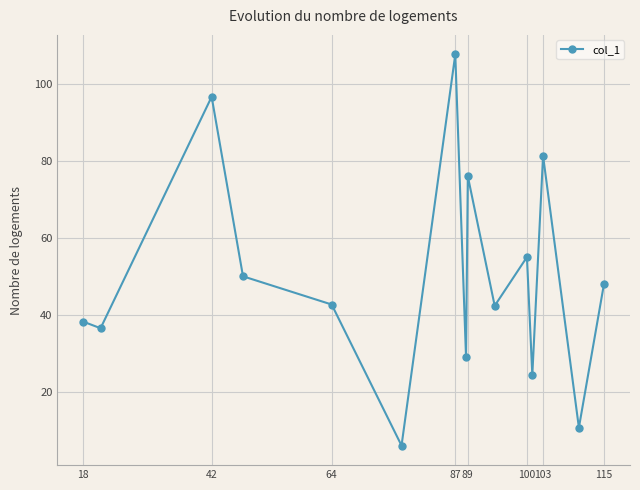

What is the greatest value displayed?

107.7